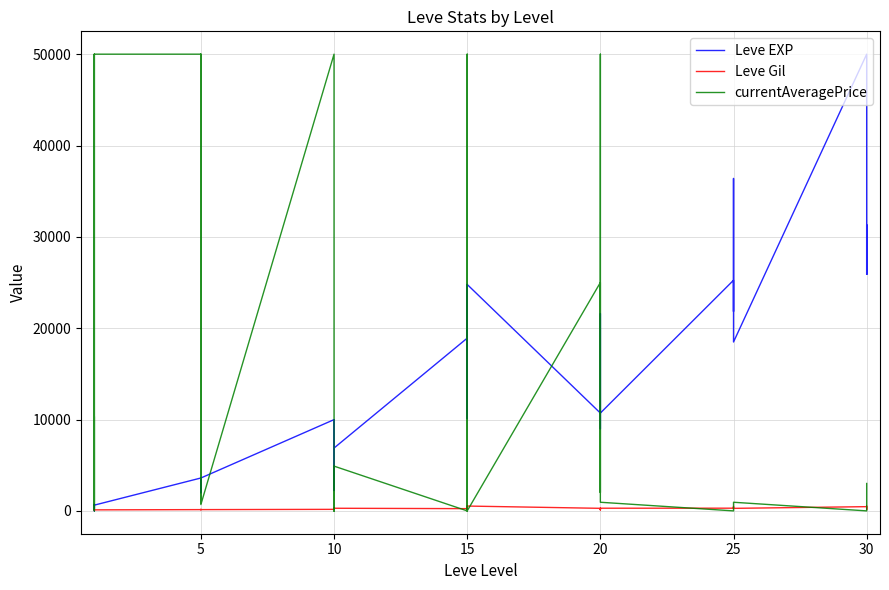

Reading right to left, list all the values displayed in this chart.

Leve EXP: 25900	31330	25900	50000	18490	36390	25250	21830	25250	25250	10710	8990	21600	18290	12960	10710	24790	13040	10100	24790	13040	18910	6880	9990	2230	7880	7880	9990	3600	1980	3600	3040	2230	3600	630	630	720	450	1	630
Leve Gil: 355	151	532	463	277	485	298	268	252	296	292	105	290	192	166	280	529	173	223	529	173	245	288	293	168	250	288	168	139	140	139	169	170	139	112	113	112	112	116	113
currentAveragePrice: 3000	0	0	0	945	0	0	0	0	0	945	50000	5000	5000	2000	25000	0	6400	0	0	50000	0	4900	0	0	200	0	50000	694	50000	50000	50000	904	50000	50000	200	10333	0	50000	343